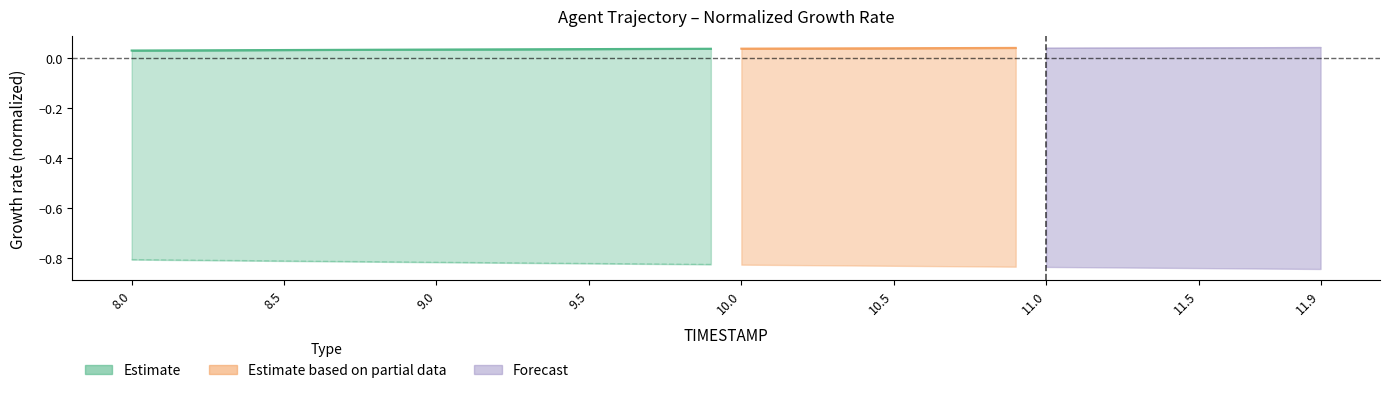

The value of X at 8.5 is 0.0. True or false?

False